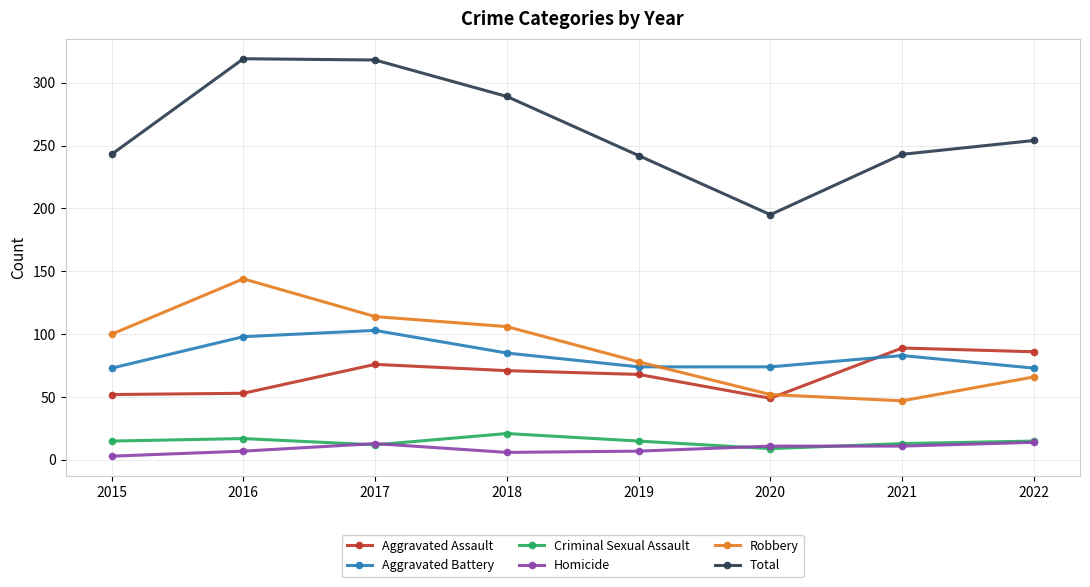

The value of Aggravated Battery at 2022 is 22. True or false?

False